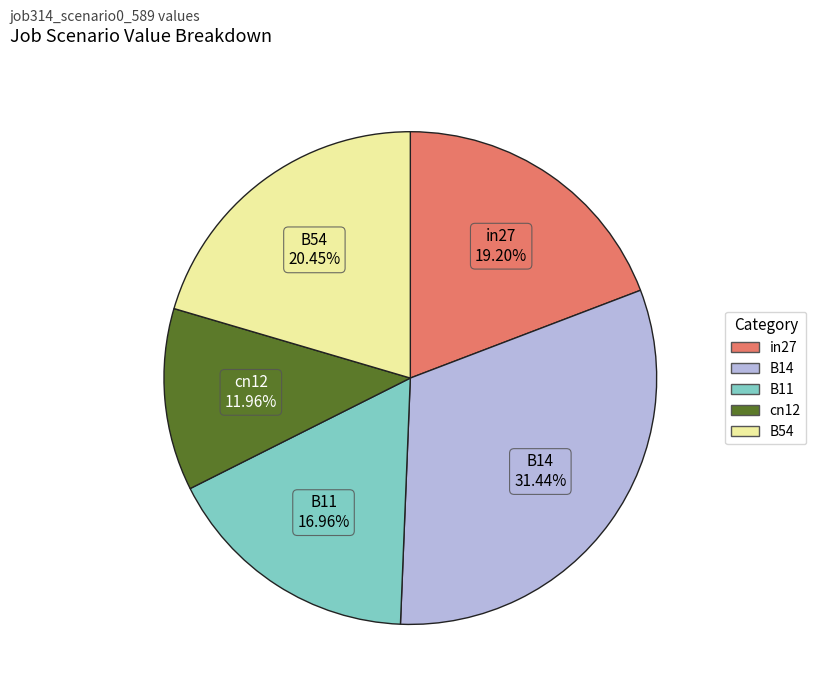

How many segments does this pie chart have?

5